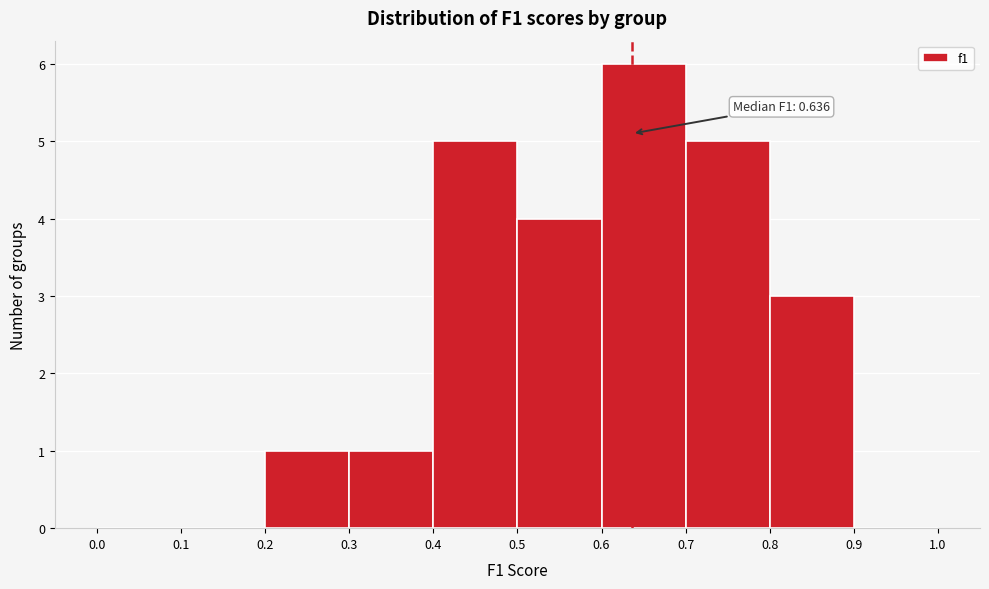

Over which range of the x-axis is the bar tallest?

0.6 to 0.7